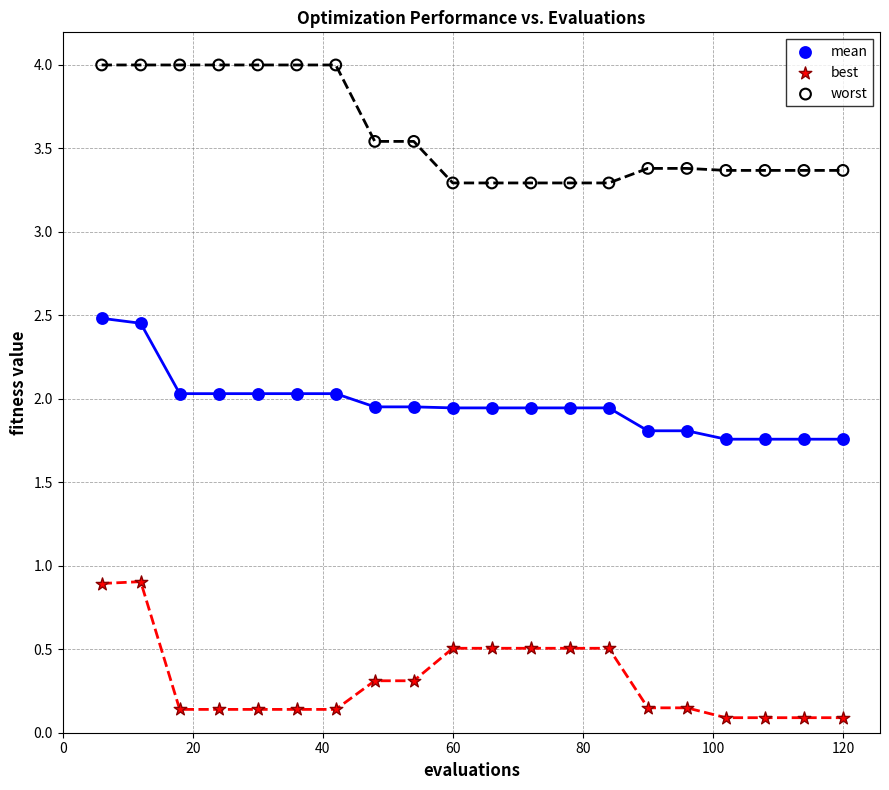

Which series has the widest spread of Y values?

best